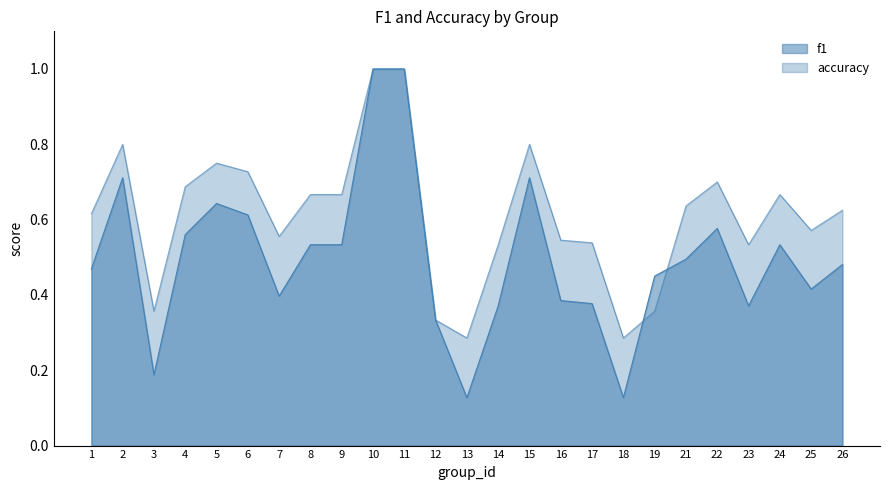

How many distinct data groups are displayed?

2